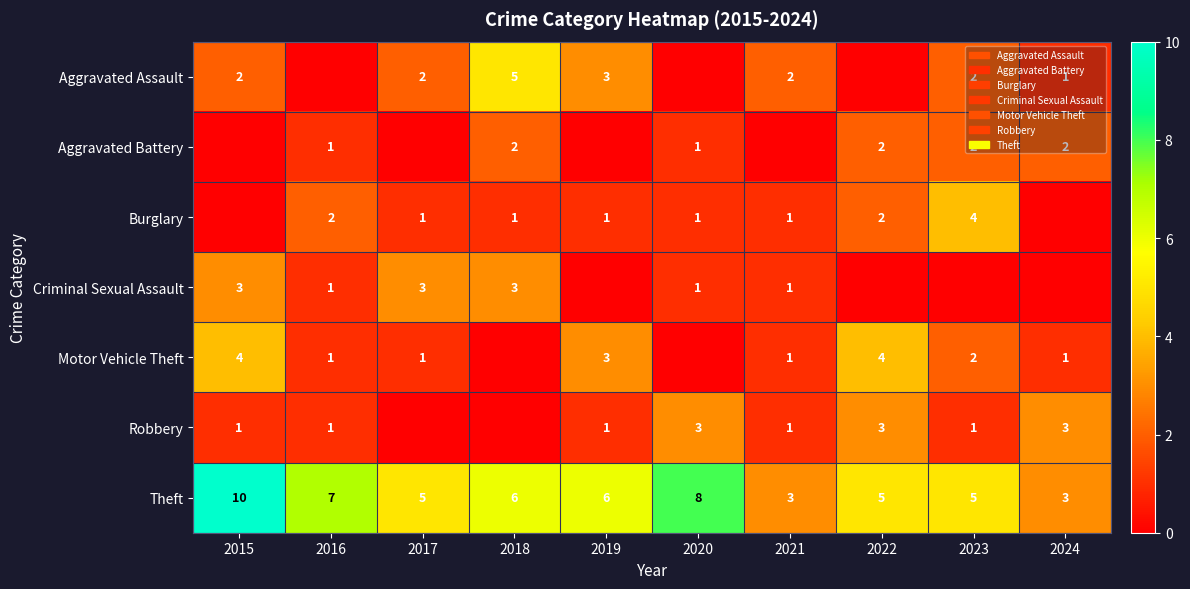

Is it true that Criminal Sexual Assault equals 0 at 2016?

False